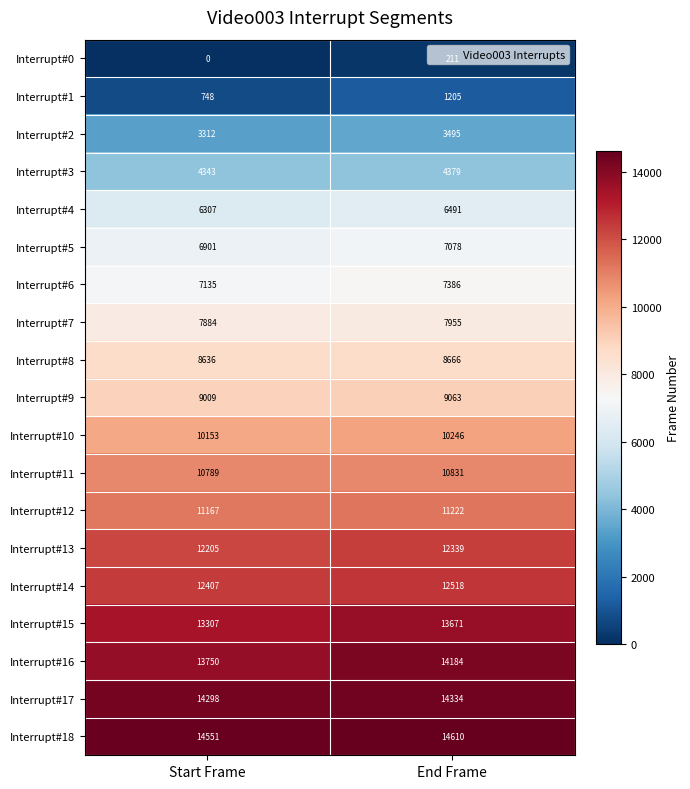

Is the value of Interrupt#8 at End Frame greater than the value of Interrupt#18 at Start Frame?

No